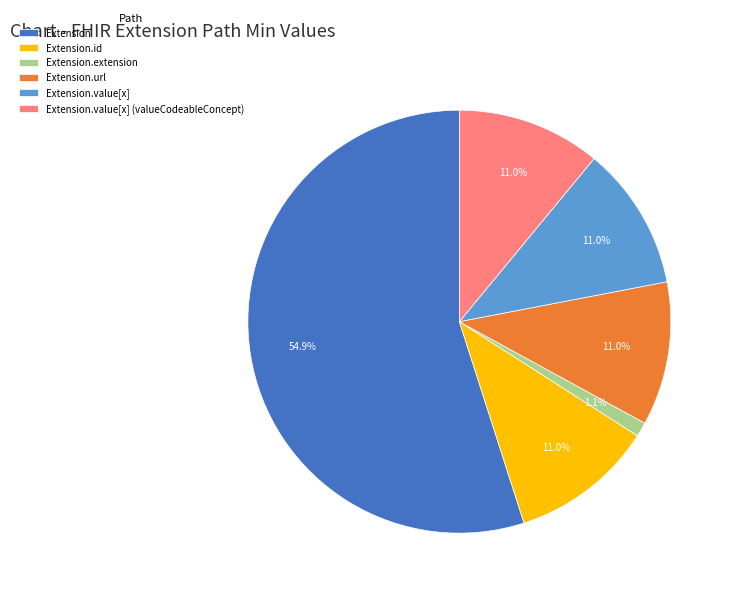

Is it true that Extension.url is 92% of the pie?

False